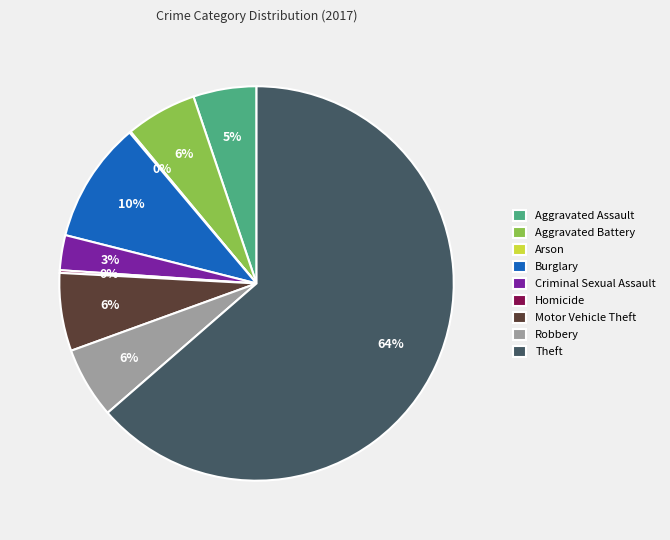

Which has a higher value, Aggravated Assault or Burglary?

Burglary